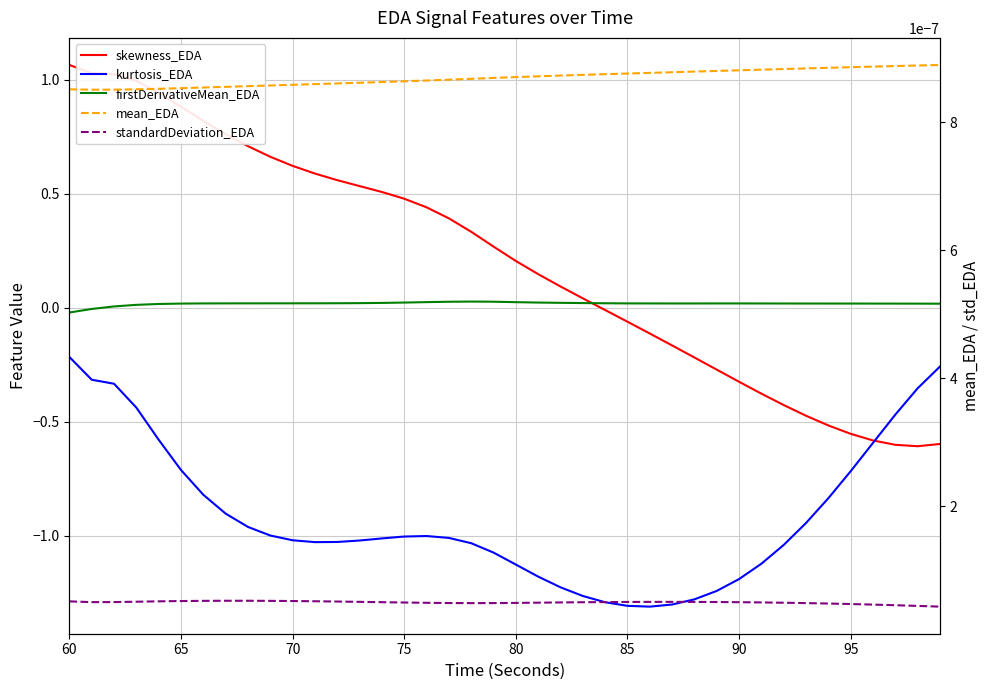

What is the difference between the highest and lowest values at 85?

1.3